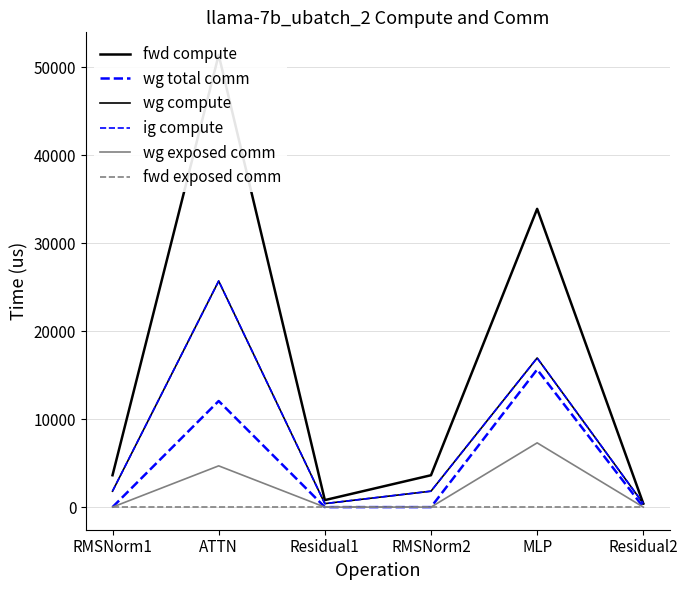

What is the difference between the maximum and minimum values in the wg exposed comm series?

7306.2